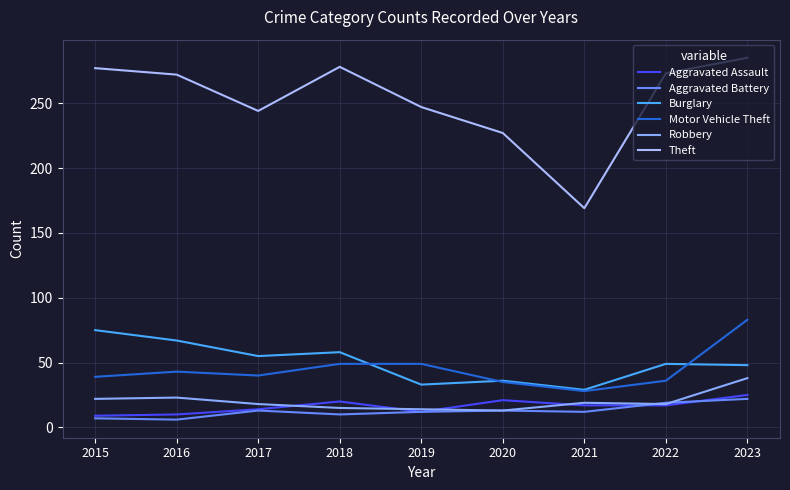

At which category does Motor Vehicle Theft reach its first local peak?

2016